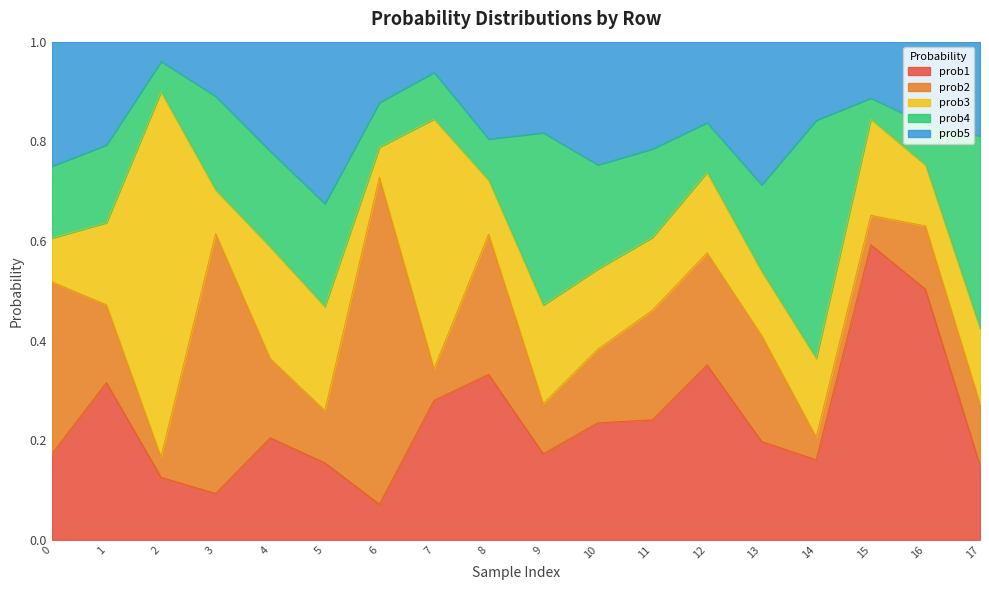

Reading left to right, extract all data points from this chart.

prob1: 0=0.2	1=0.3	2=0.1	3=0.1	4=0.2	5=0.2	6=0.1	7=0.3	8=0.3	9=0.2	10=0.2	11=0.2	12=0.4	13=0.2	14=0.2	15=0.6	16=0.5	17=0.1
prob2: 0=0.3	1=0.2	2=0.0	3=0.5	4=0.2	5=0.1	6=0.7	7=0.1	8=0.3	9=0.1	10=0.1	11=0.2	12=0.2	13=0.2	14=0.0	15=0.1	16=0.1	17=0.1
prob3: 0=0.1	1=0.2	2=0.7	3=0.1	4=0.2	5=0.2	6=0.1	7=0.5	8=0.1	9=0.2	10=0.2	11=0.1	12=0.2	13=0.1	14=0.2	15=0.2	16=0.1	17=0.2
prob4: 0=0.1	1=0.2	2=0.1	3=0.2	4=0.2	5=0.2	6=0.1	7=0.1	8=0.1	9=0.3	10=0.2	11=0.2	12=0.1	13=0.2	14=0.5	15=0.0	16=0.1	17=0.4
prob5: 0=0.2	1=0.2	2=0.0	3=0.1	4=0.2	5=0.3	6=0.1	7=0.1	8=0.2	9=0.2	10=0.2	11=0.2	12=0.2	13=0.3	14=0.2	15=0.1	16=0.2	17=0.2